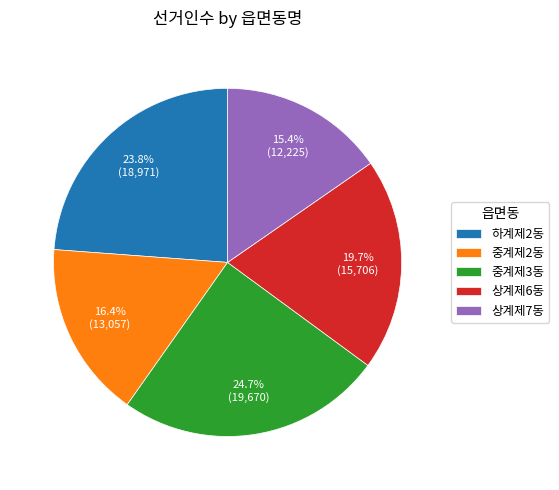

Which slice is the largest?

중계제3동